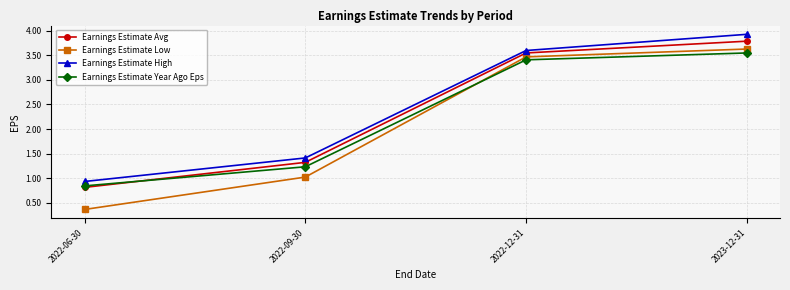

How many intersections are there between Earnings Estimate Year Ago Eps and Earnings Estimate Low?

1